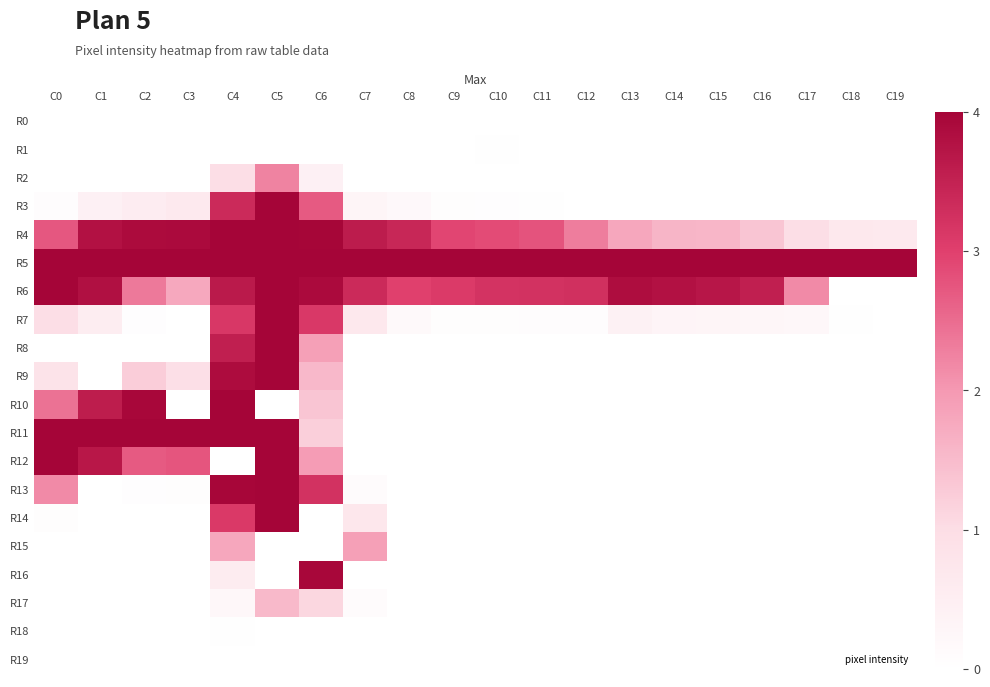

Rank the series by their maximum value, from highest to lowest.

R3, R4, R5, R6, R7, R8, R9, R10, R11, R12, R13, R14, R16, R2, R15, R17, R1, R18, R0, R19